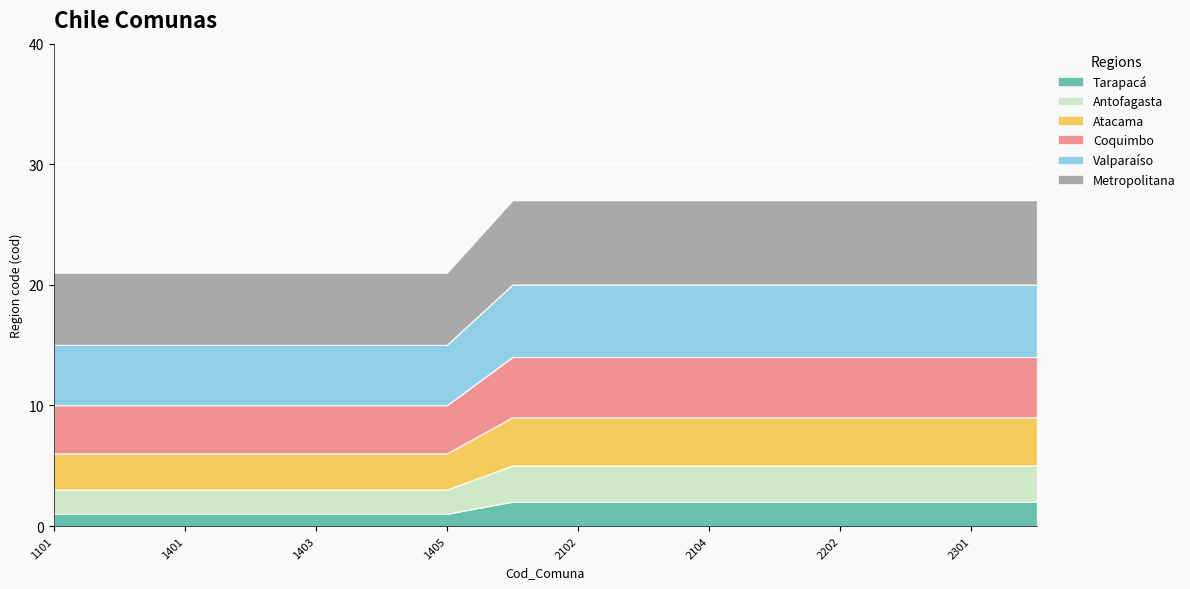

At which category is the sum across all series the highest?

2101